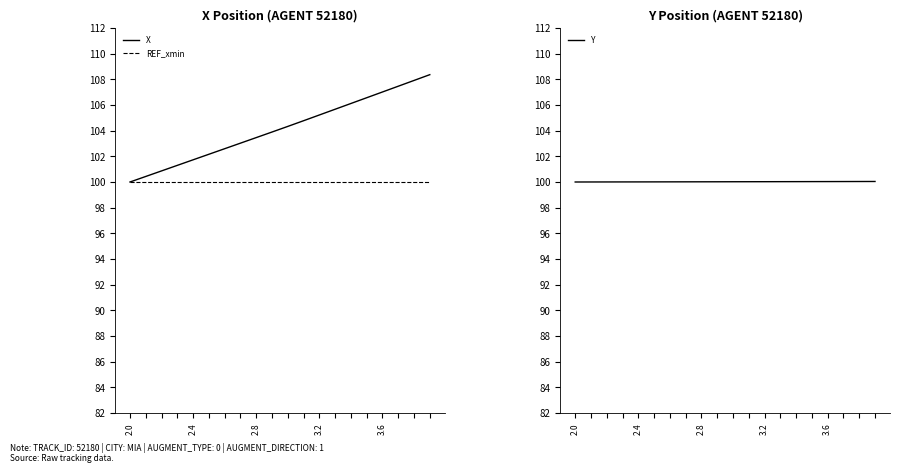

What are all the series names shown in the legend?

X, REF_xmin, Y